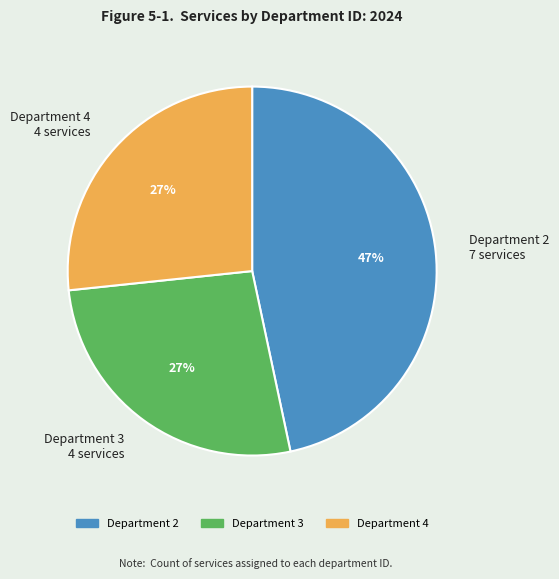

To the nearest percent, what portion does Department 3 4 services represent?

27%